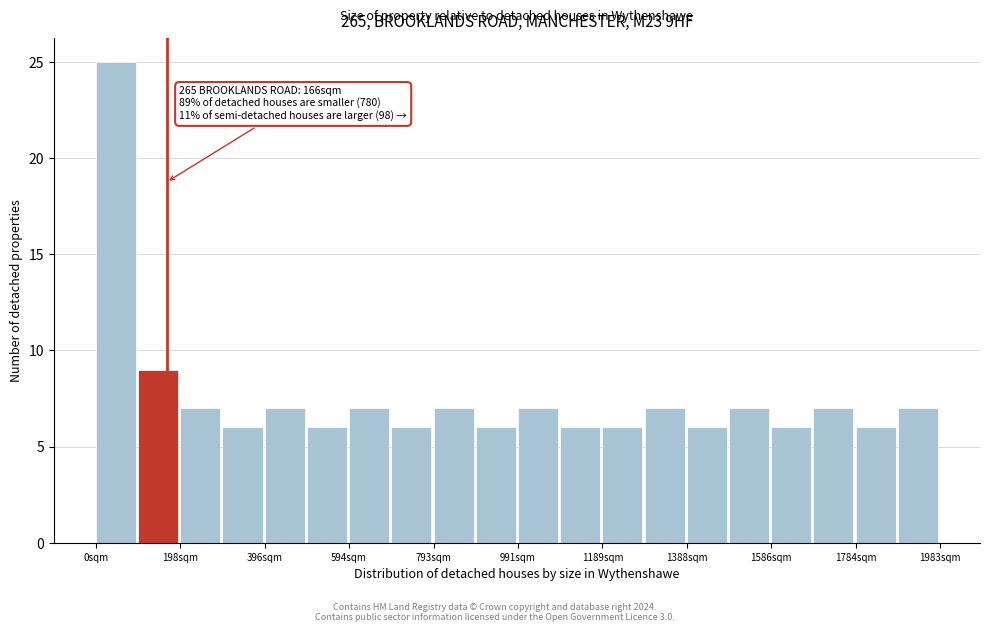

Which range on the x-axis has the tallest bar?

0 to 100